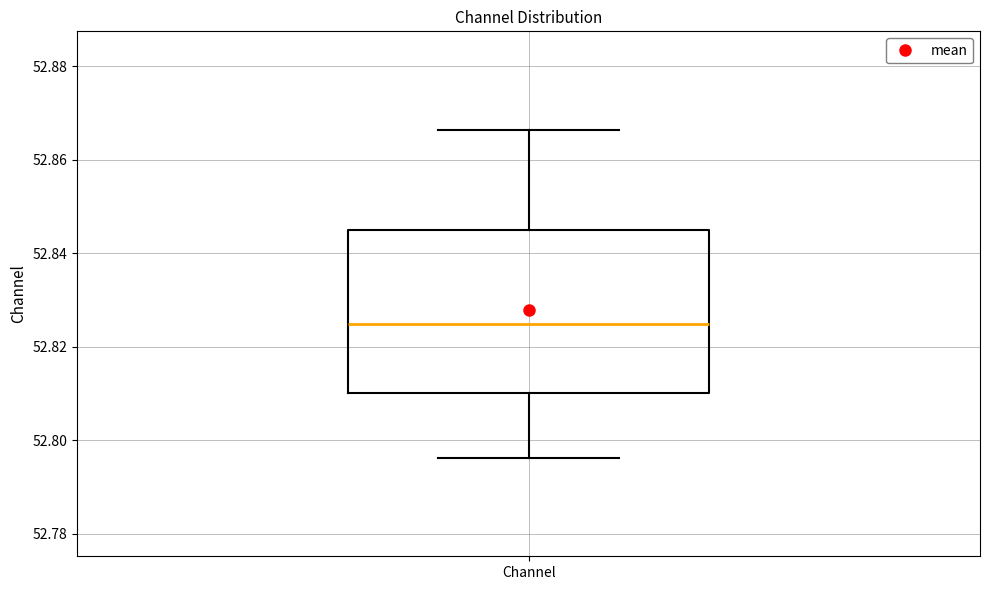

Read this box plot against the y-axis: the position of the median line, the range covered by the box, and the ends of both whiskers. The values are not printed on the chart, so give them approximately, as read against the axis.

median 52.824, box 52.810 to 52.844, whiskers 52.796 to 52.866